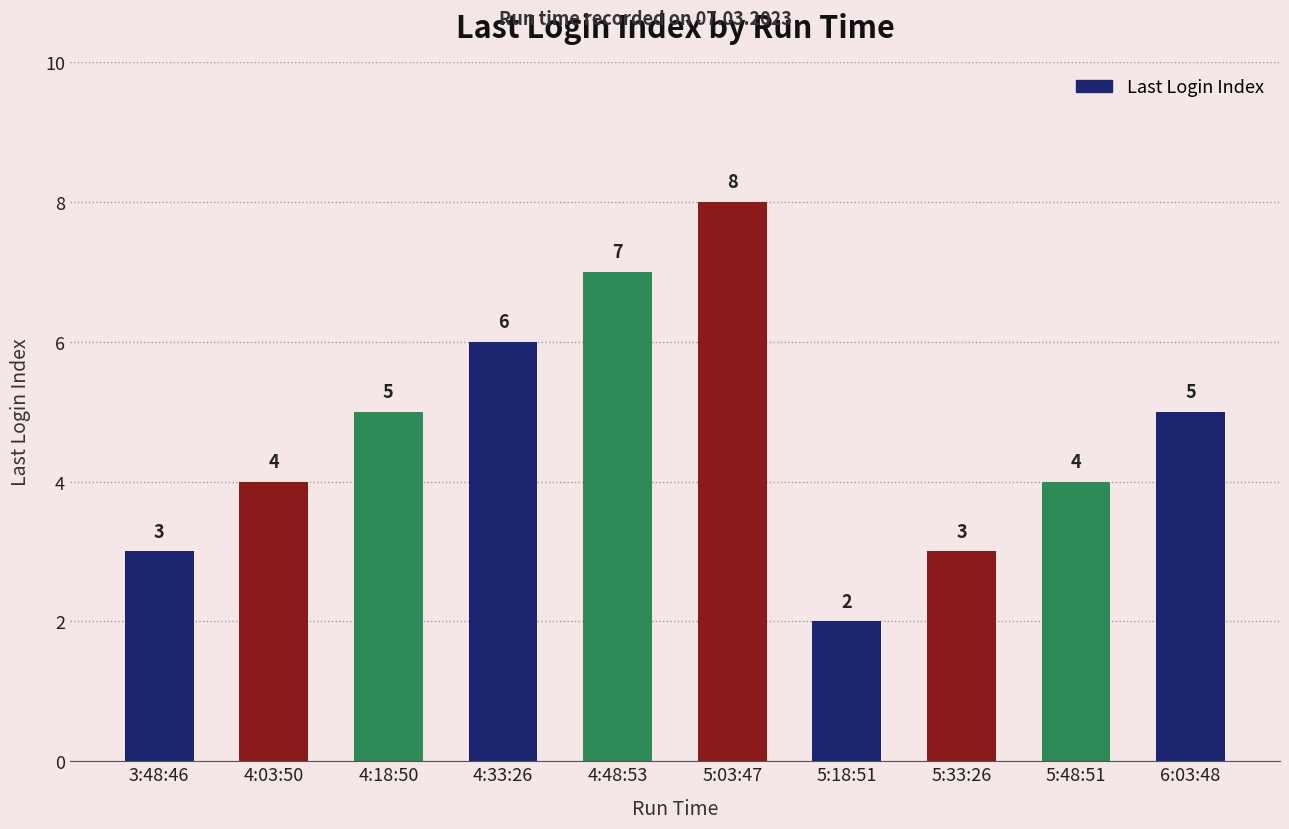

The chart shows a value of 5 at 4:18:50. True or false?

True